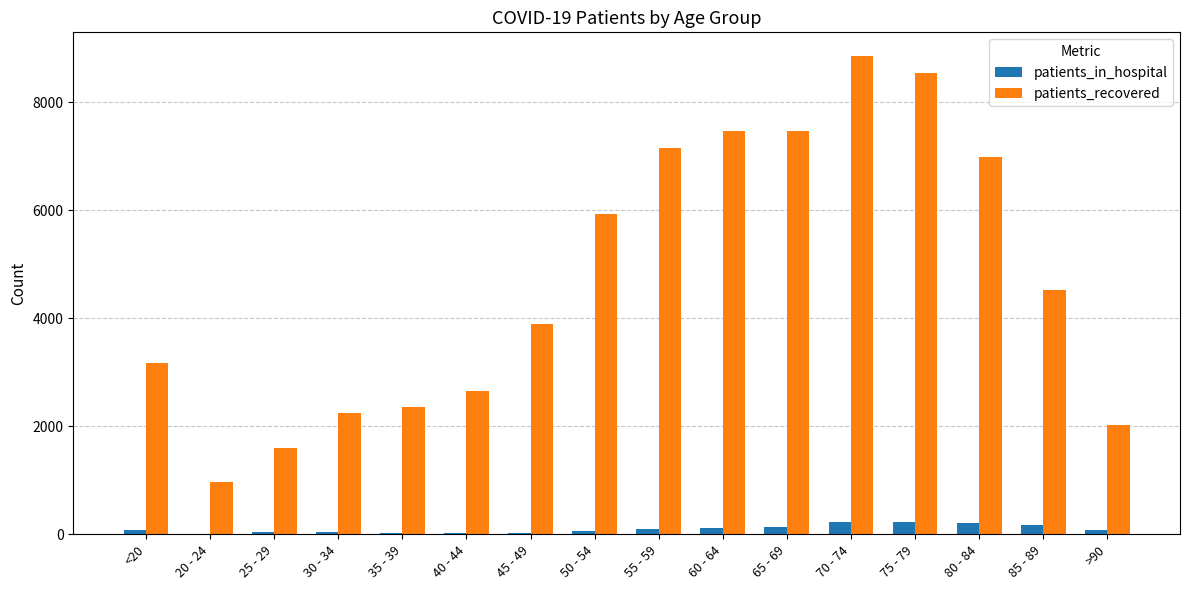

Where is patients_recovered nearest to the value 4905?

85 - 89